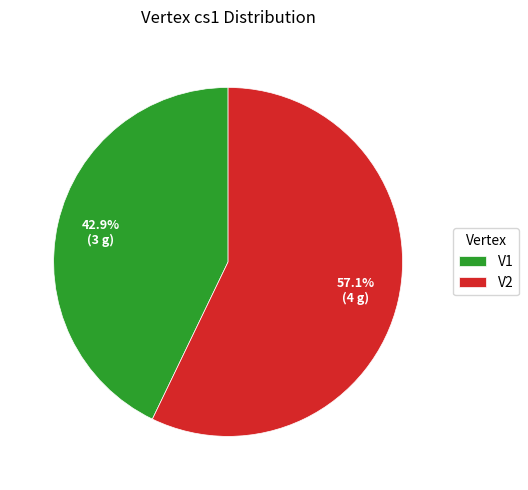

Rank the categories by value from lowest to highest.

V1, V2